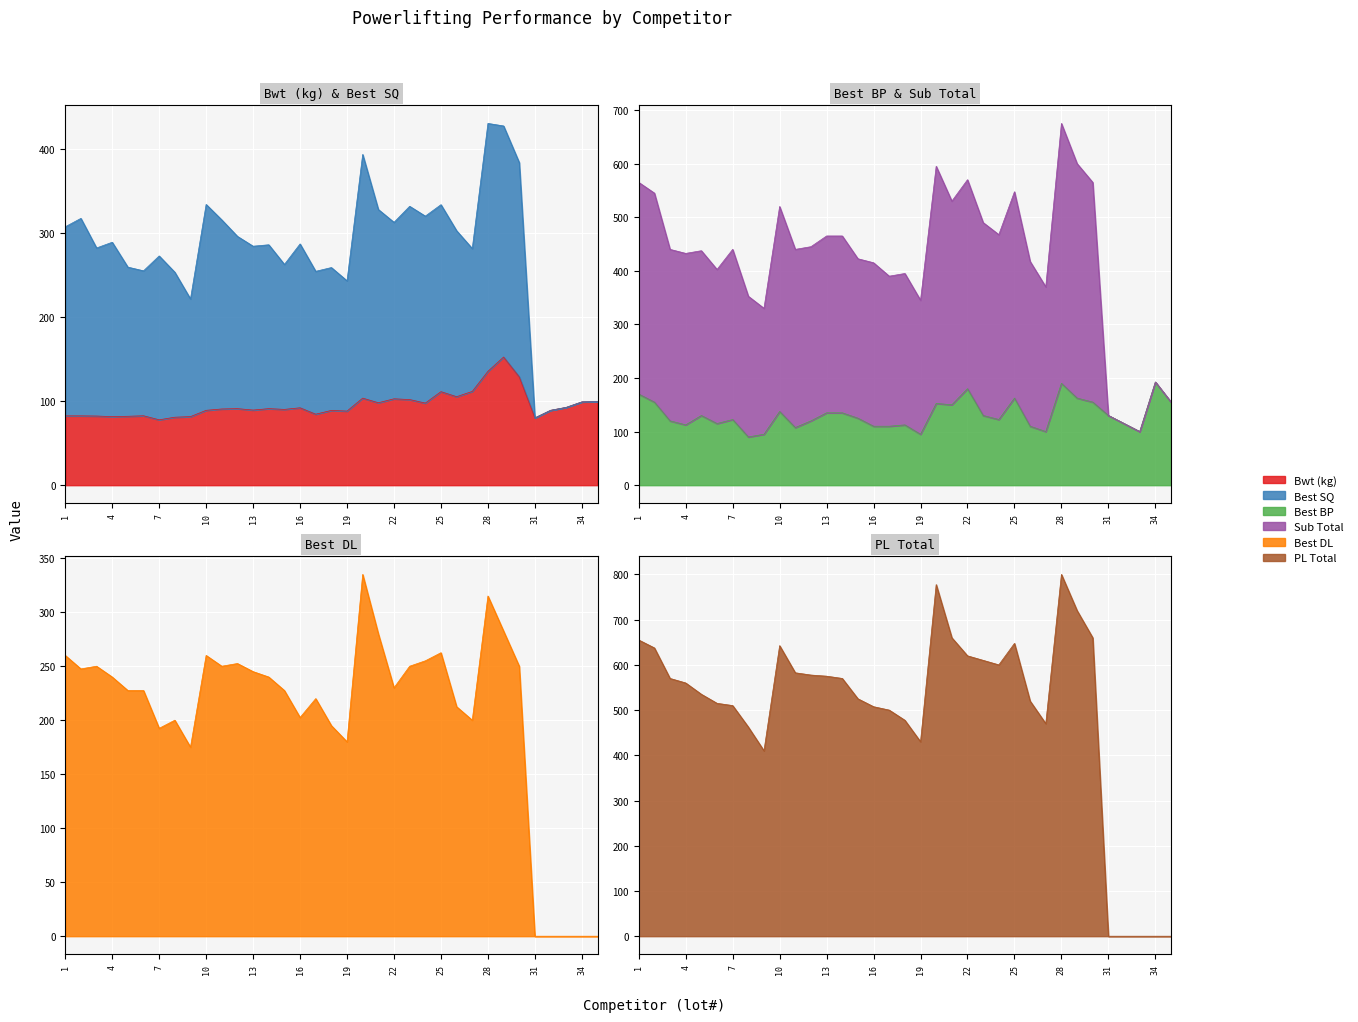

At which label does Best SQ reach its peak?

28